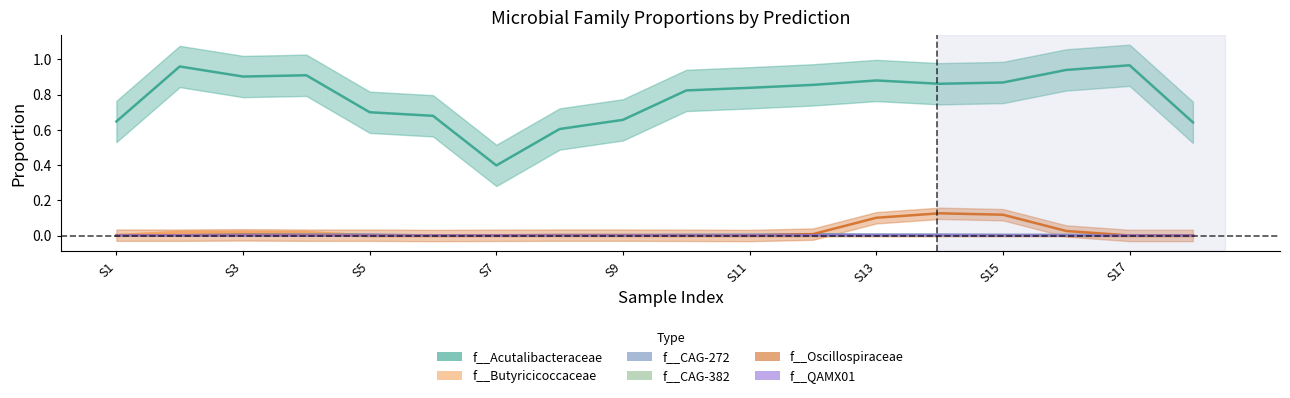

Where is the first local maximum for f__QAMX01?

1